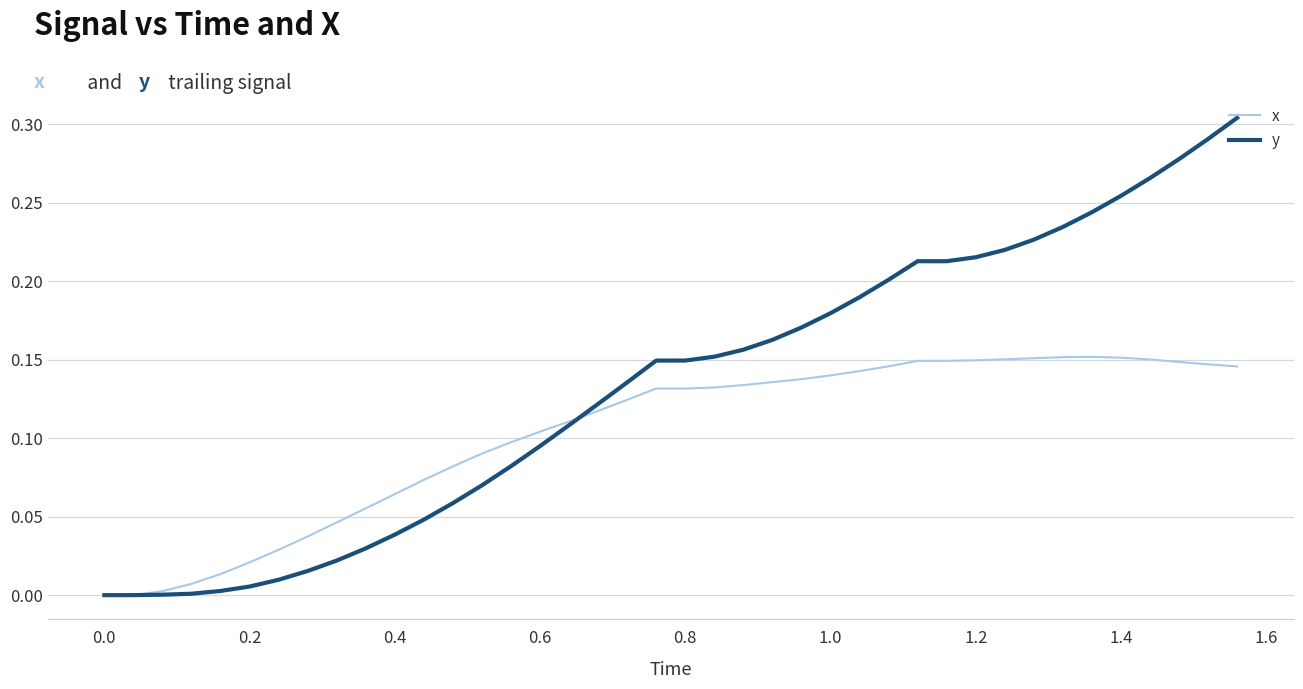

Which series has the largest range (max minus min)?

y